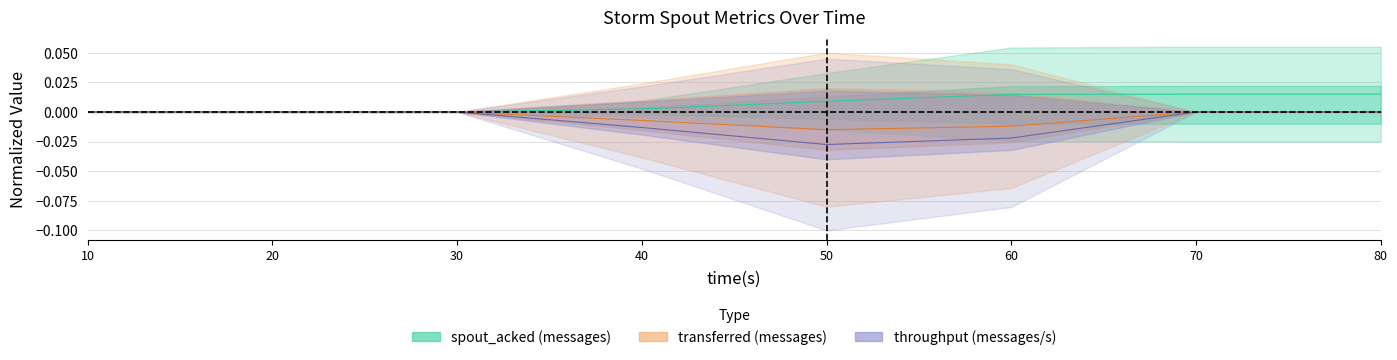

At which category does the chart reach its peak across all series?

70